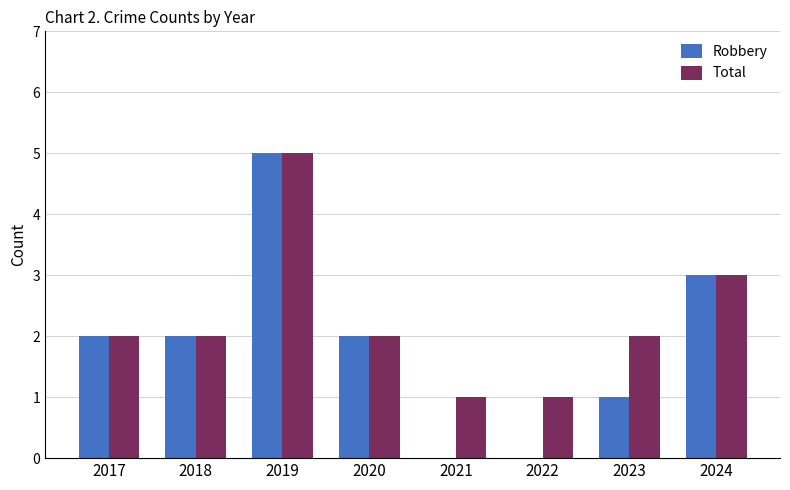

Reading left to right, what are all the values shown in this chart?

Robbery: 2017=2	2018=2	2019=5	2020=2	2021=0	2022=0	2023=1	2024=3
Total: 2017=2	2018=2	2019=5	2020=2	2021=1	2022=1	2023=2	2024=3